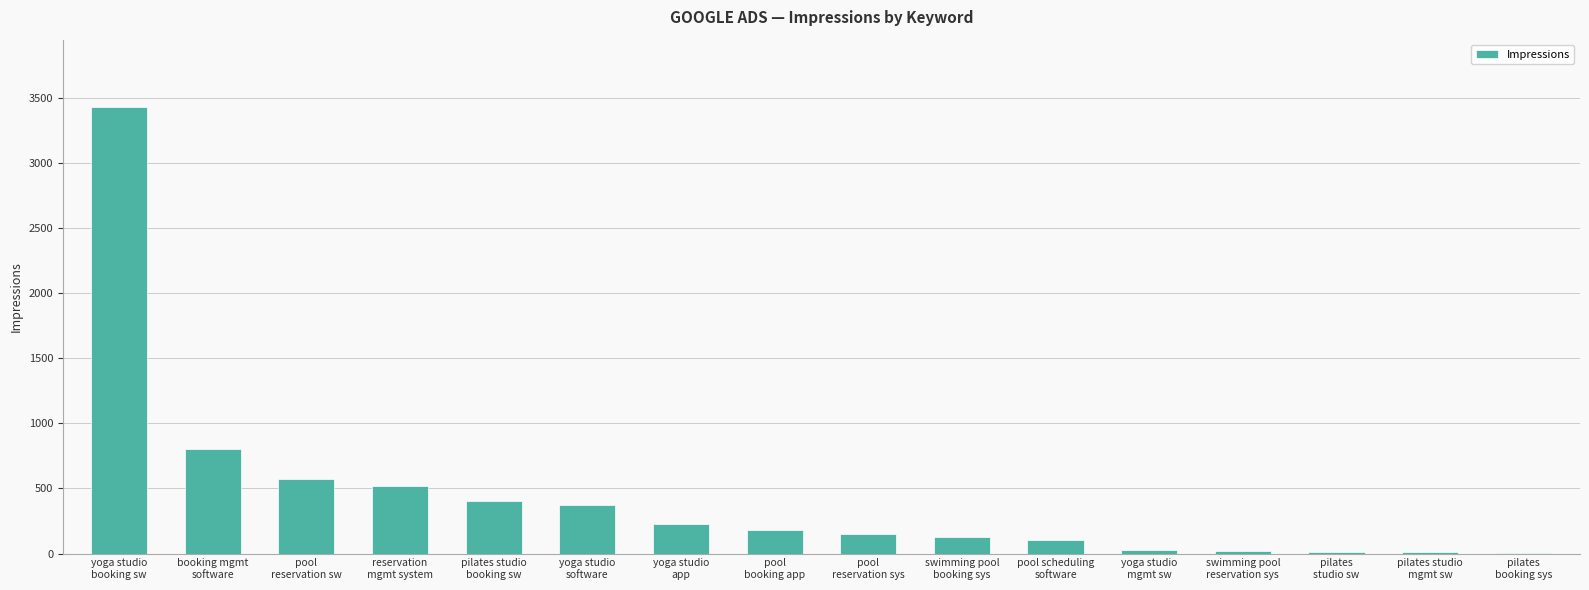

How many distinct data groups are displayed?

1